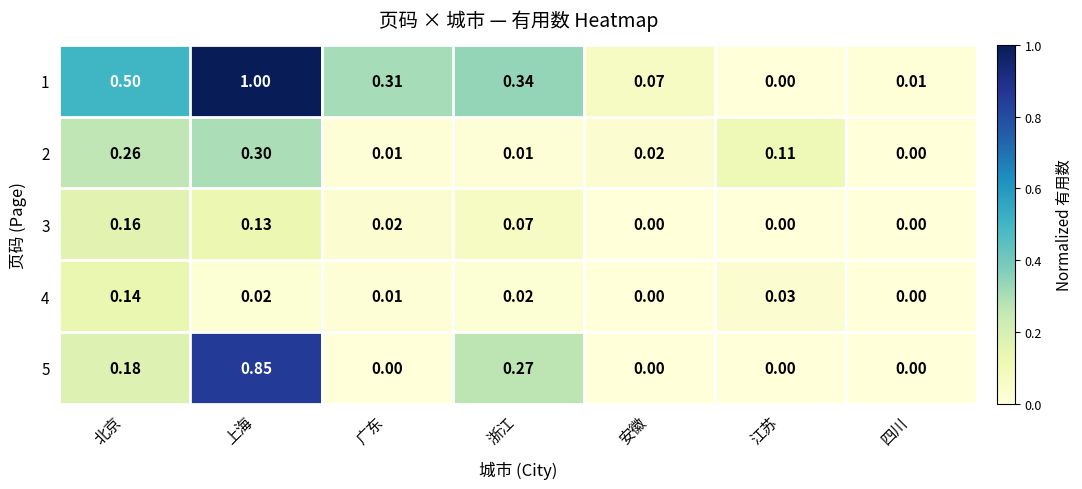

Which series has the largest range (max minus min)?

1